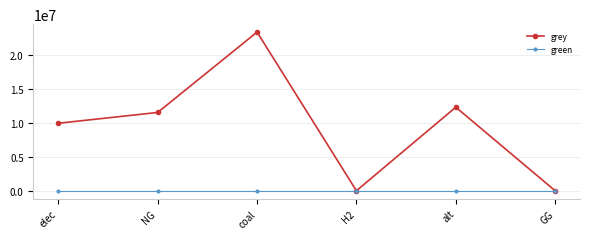

Which series changed the most between NG and GG?

grey